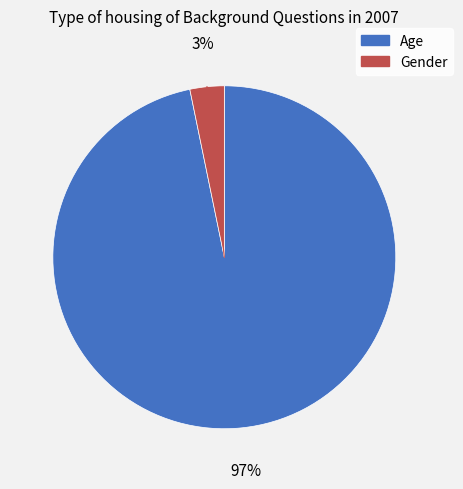

To the nearest percent, what is the difference between the Gender and Age slice percentages?

94%